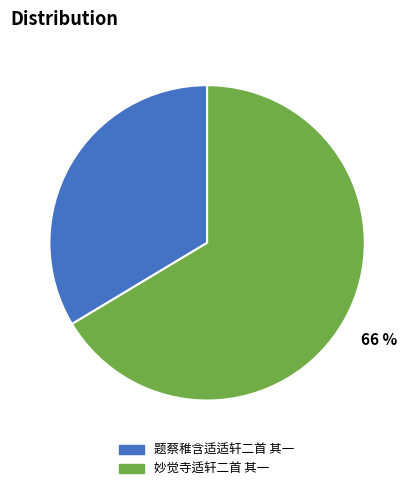

To the nearest percent, what is the combined percentage of 题蔡稚含适适轩二首 其一 and 妙觉寺适轩二首 其一?

100%